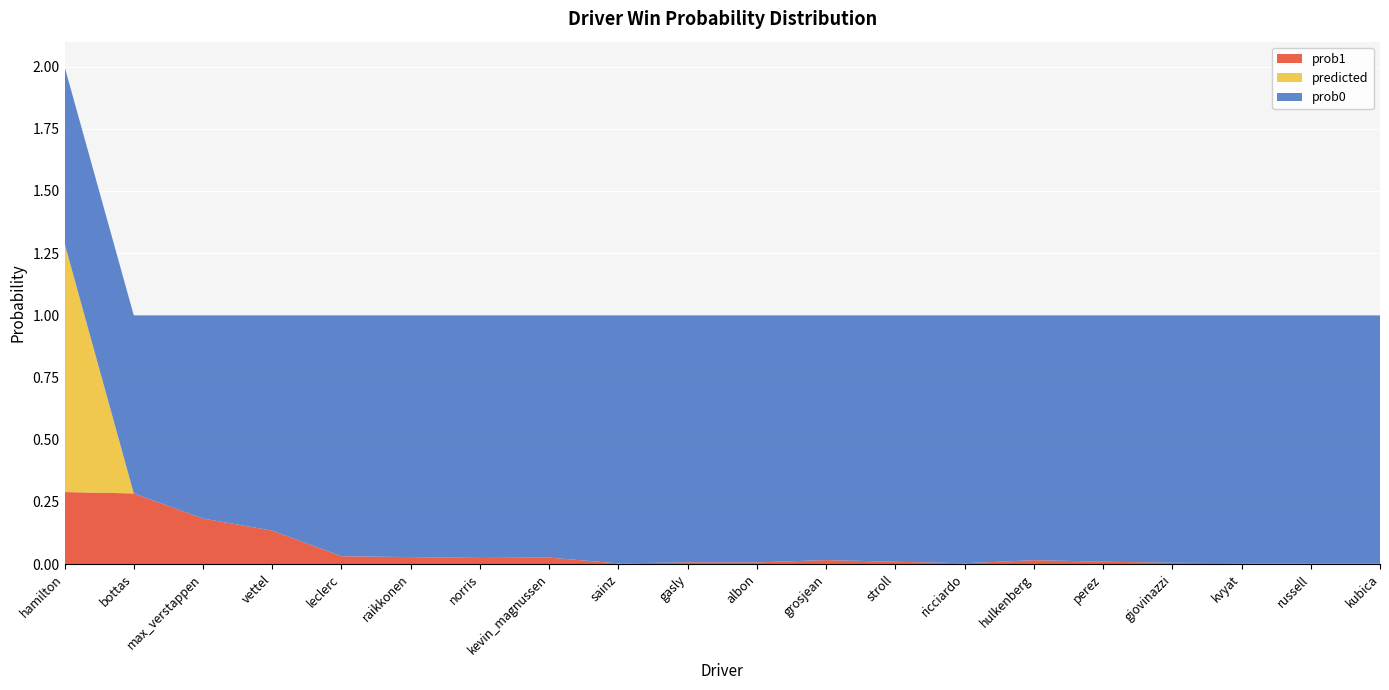

Reading left to right, what are all the values shown in this chart?

prob1: 0.3	0.3	0.2	0.1	0.0	0.0	0.0	0.0	0.0	0.0	0.0	0.0	0.0	0.0	0.0	0.0	0.0	0.0	0.0	0.0
prob0: 0.7	0.7	0.8	0.9	1.0	1.0	1.0	1.0	1.0	1.0	1.0	1.0	1.0	1.0	1.0	1.0	1.0	1.0	1.0	1.0
predicted: 1.0	0.0	0.0	0.0	0.0	0.0	0.0	0.0	0.0	0.0	0.0	0.0	0.0	0.0	0.0	0.0	0.0	0.0	0.0	0.0